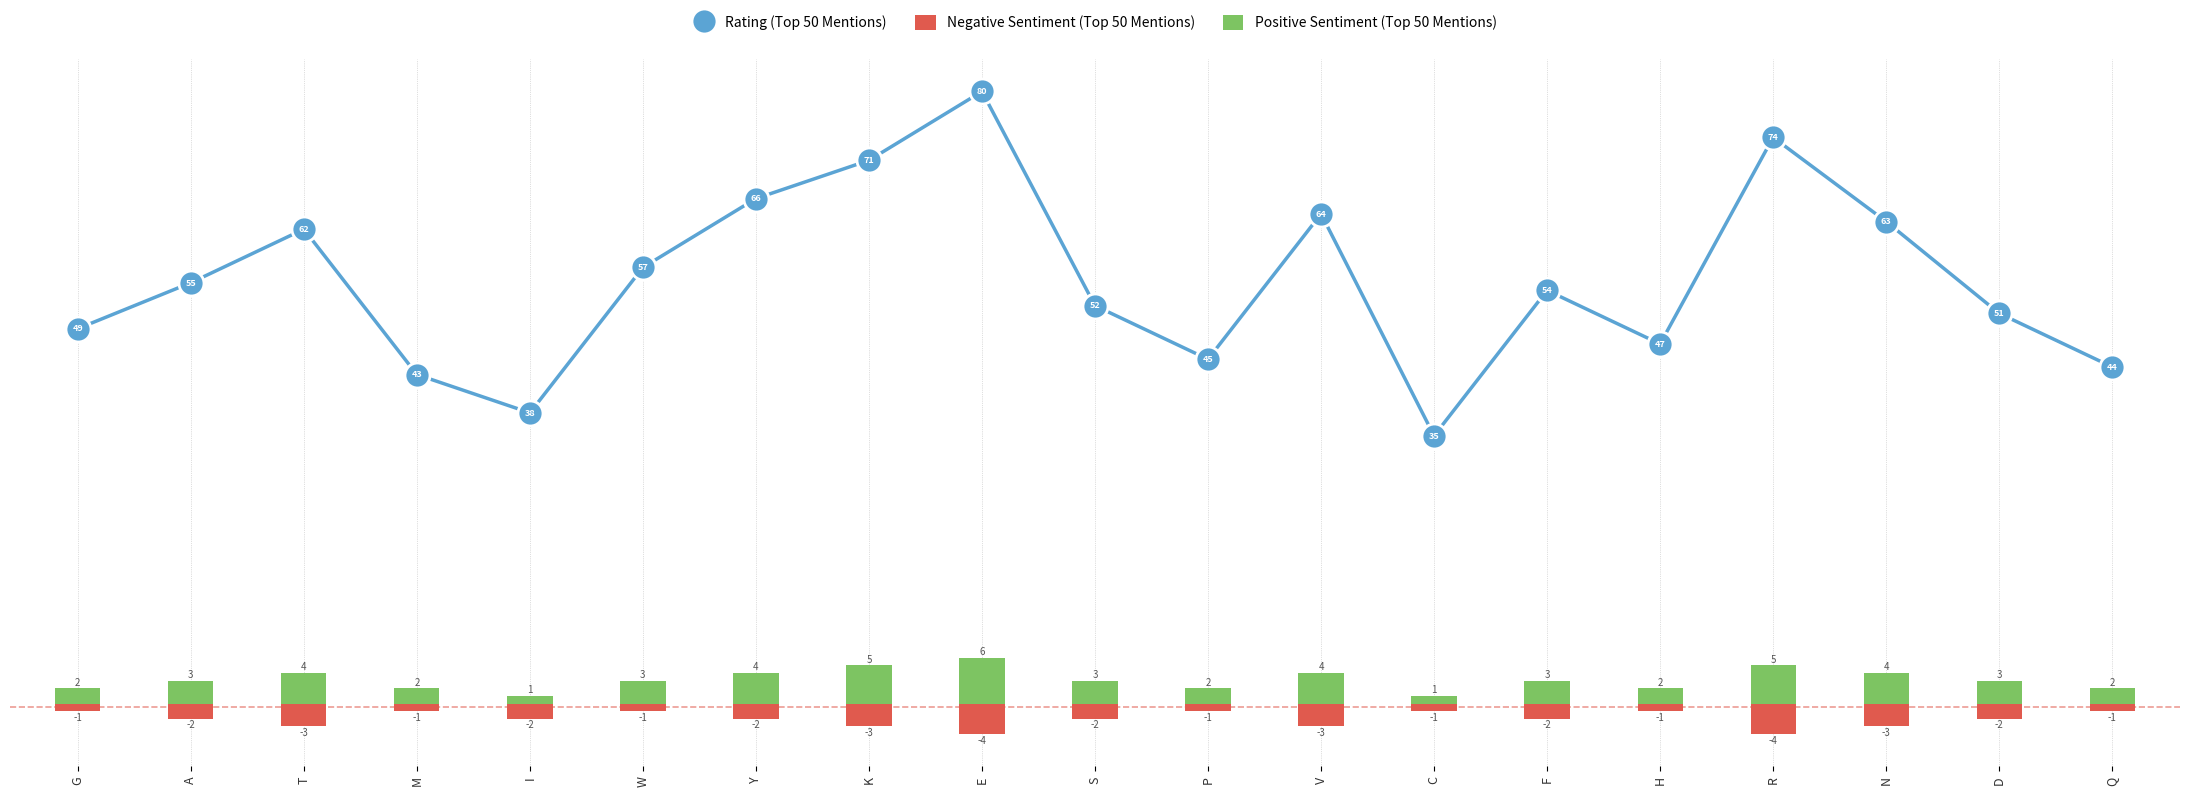

Reading left to right, list all the values displayed in this chart.

Rating (Top 50 Mentions): 49	55	62	43	38	57	66	71	80	52	45	64	35	54	47	74	63	51	44
Negative Sentiment (Top 50 Mentions): -1	-2	-3	-1	-2	-1	-2	-3	-4	-2	-1	-3	-1	-2	-1	-4	-3	-2	-1
Positive Sentiment (Top 50 Mentions): 2	3	4	2	1	3	4	5	6	3	2	4	1	3	2	5	4	3	2